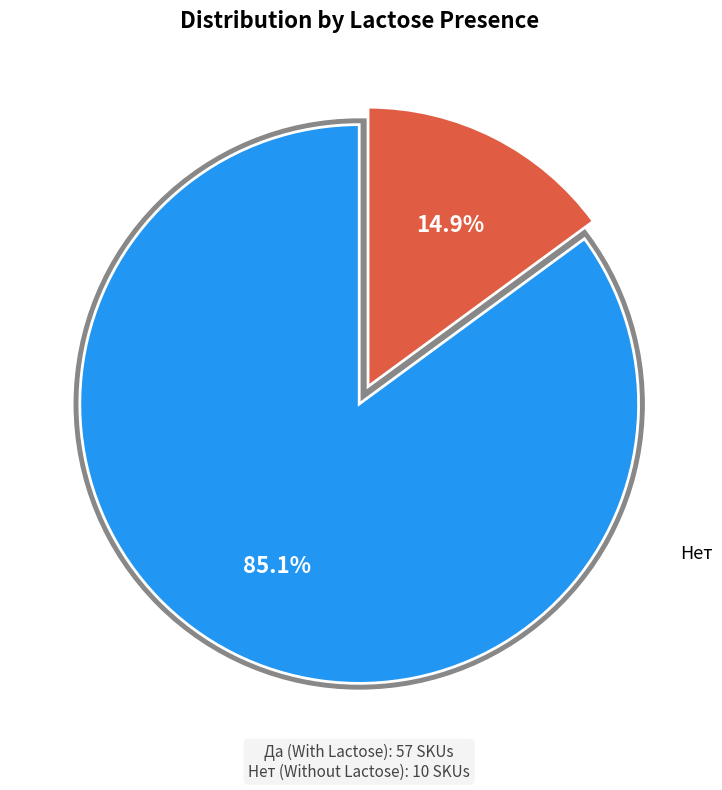

Which slice is the smallest?

Нет